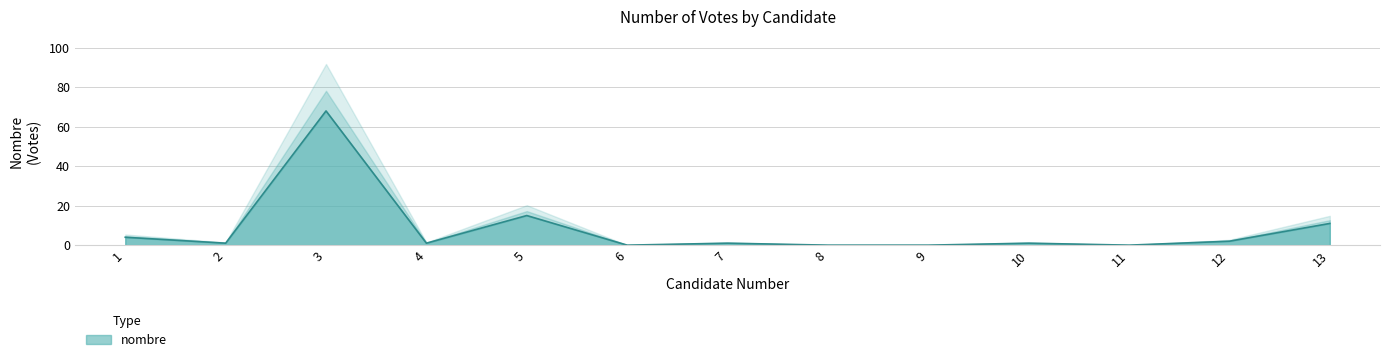

Is it true that the value at 3 is 48?

False